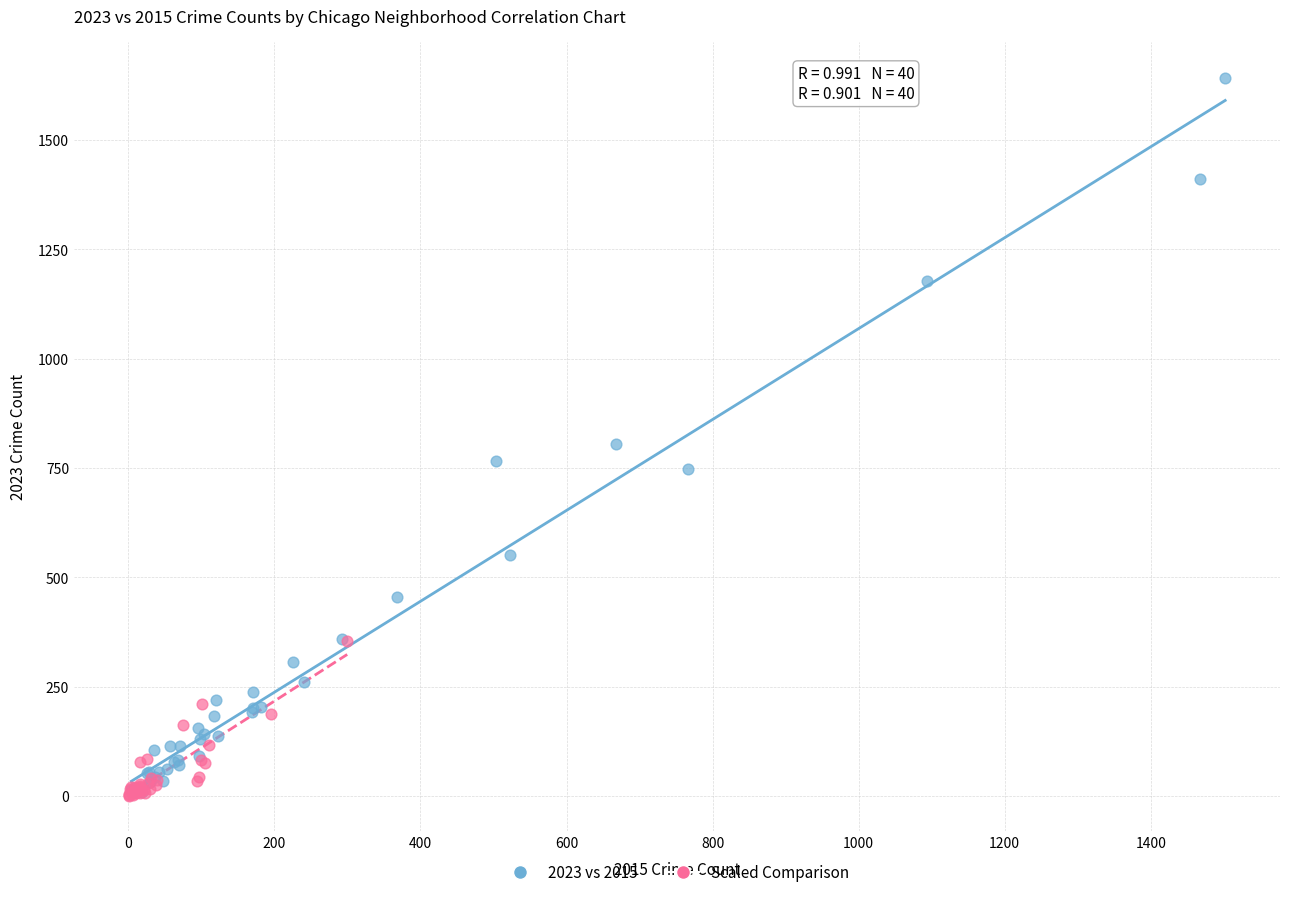

Which series reaches the maximum Y coordinate?

2023 vs 2015